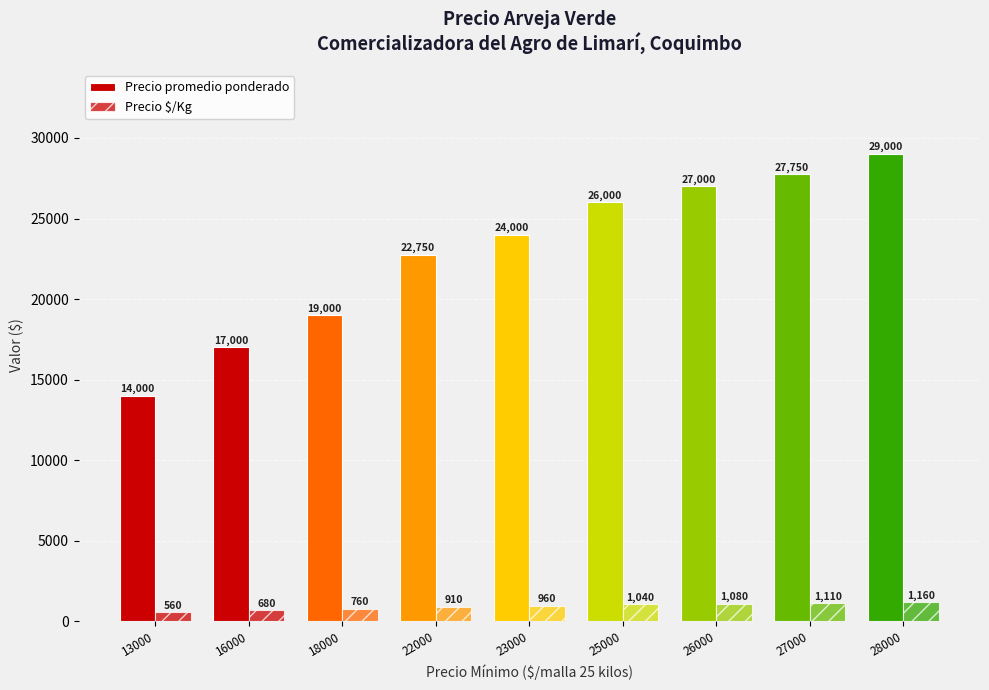

How many bars are there in each group?

2